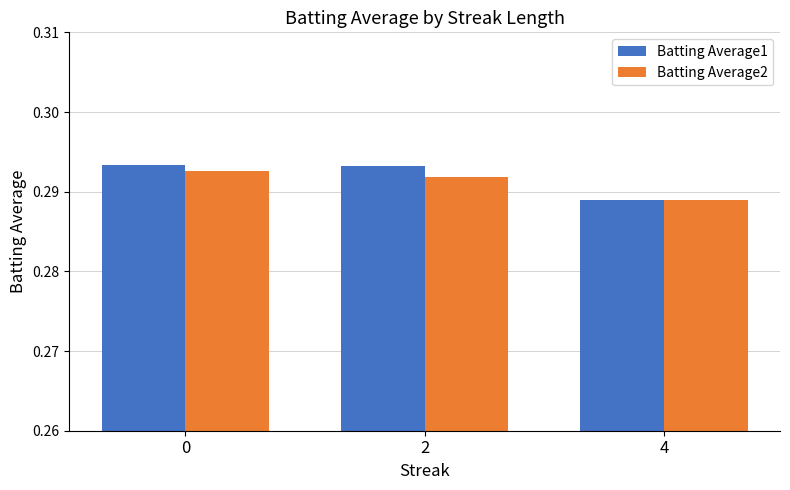

List the series in order of their peak value, lowest first.

Batting Average2, Batting Average1